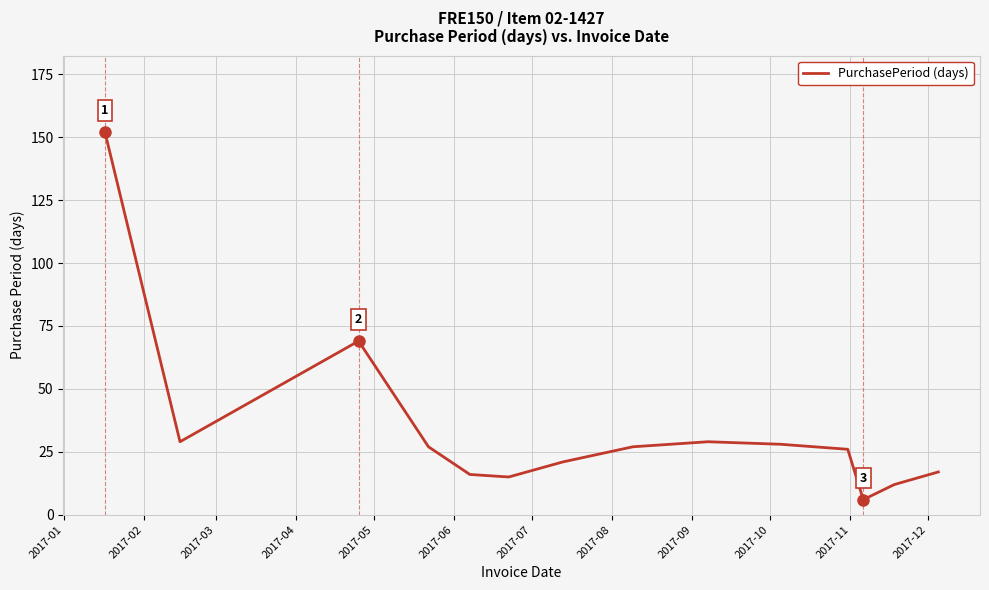

How many interior local peaks (higher than both neighbors) does the data have?

2